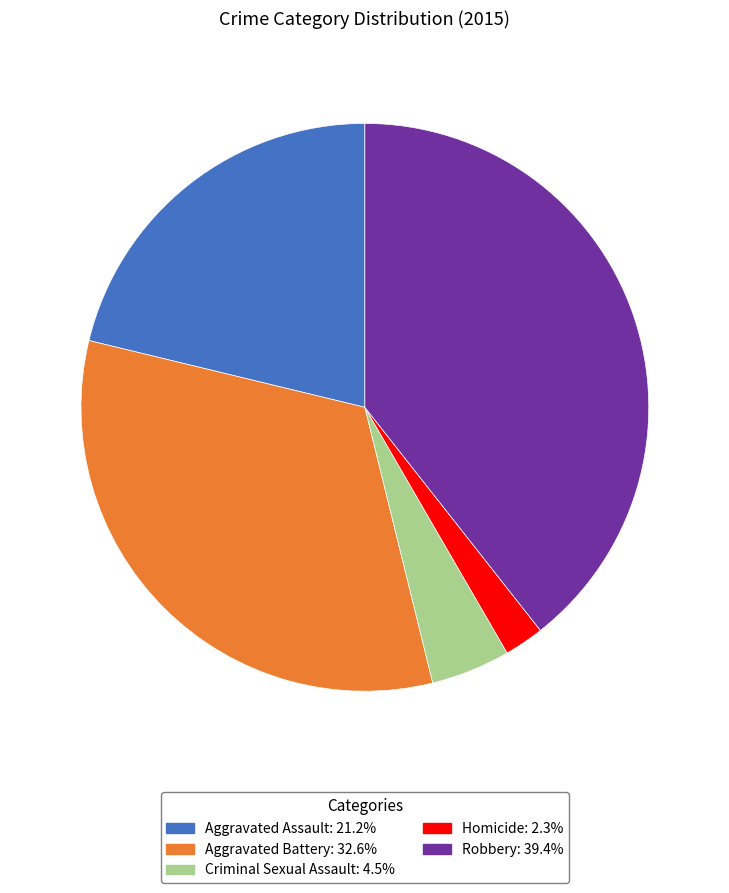

Rank the categories by value from lowest to highest.

Homicide, Criminal Sexual Assault, Aggravated Assault, Aggravated Battery, Robbery